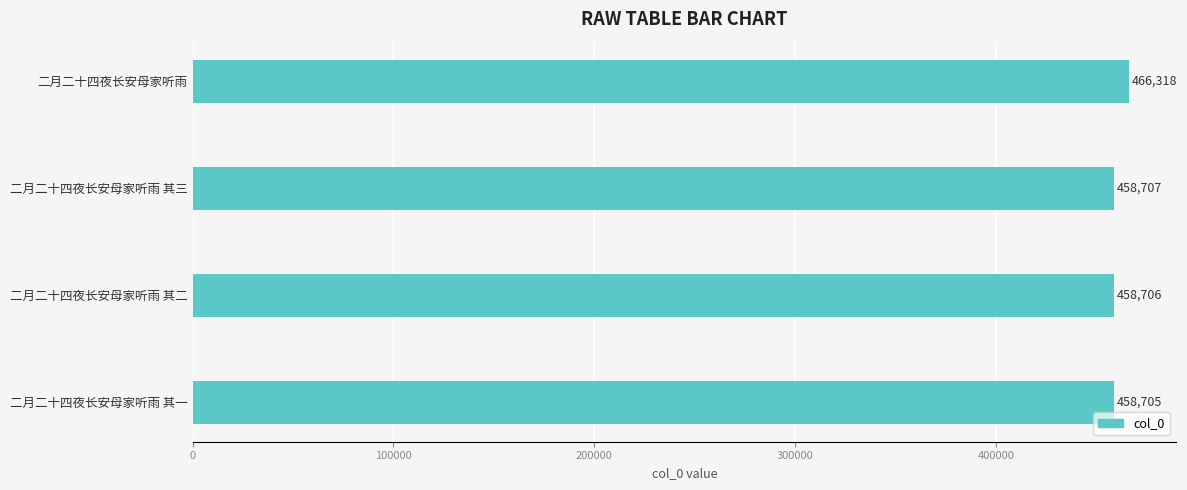

Between 二月二十四夜长安母家听雨 其一 and 二月二十四夜长安母家听雨 其二, which is larger?

二月二十四夜长安母家听雨 其二